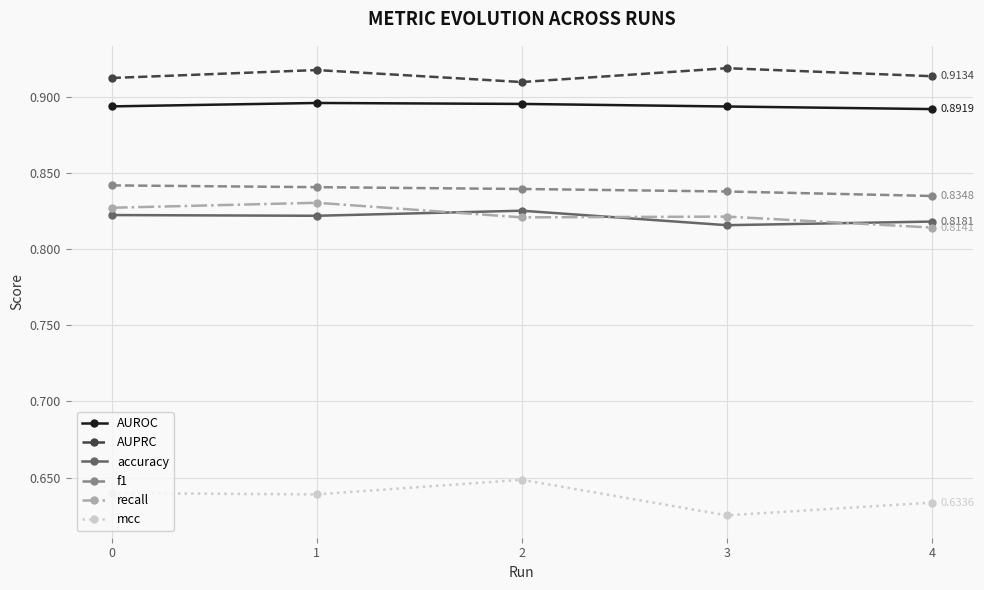

Rank the series by their maximum value, from lowest to highest.

mcc, accuracy, recall, f1, AUROC, AUPRC